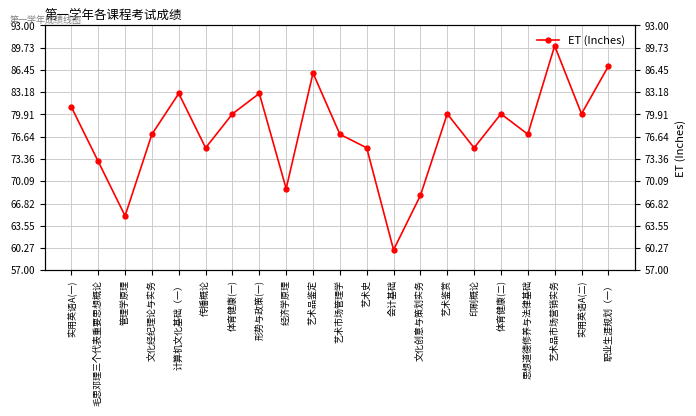

What is the change in value from 管理学原理 to 文化经纪理论与实务?

+12